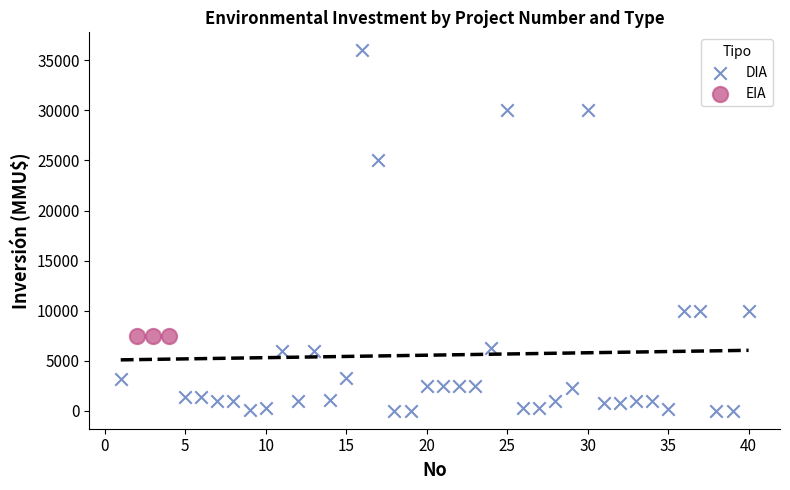

Which series contains the lowest Y value?

DIA